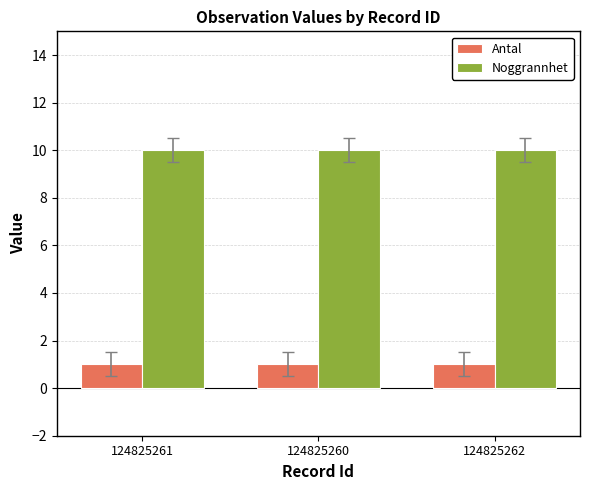

True or false: Noggrannhet has a value of 2 at 124825260.

False